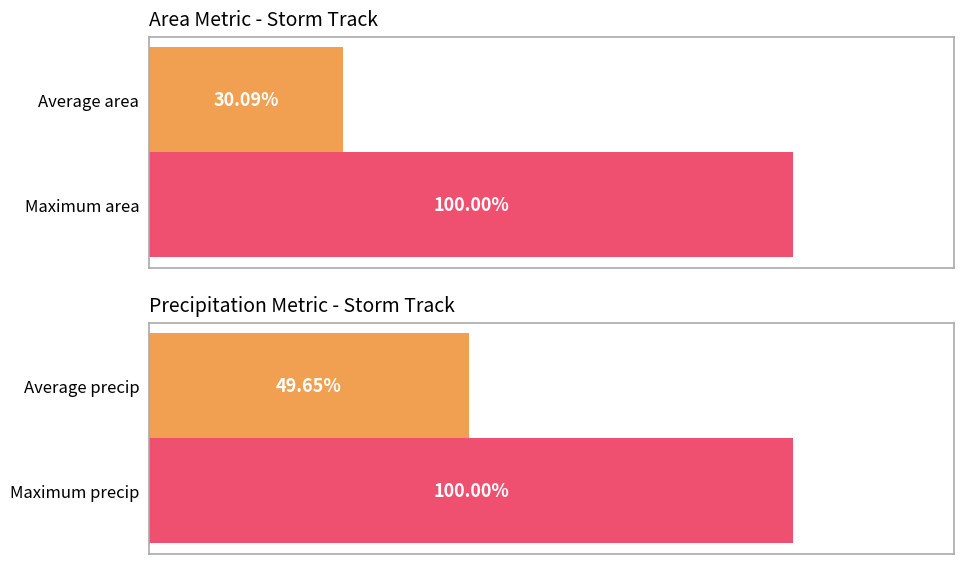

At 1, list the series in order from largest to smallest.

area, precip